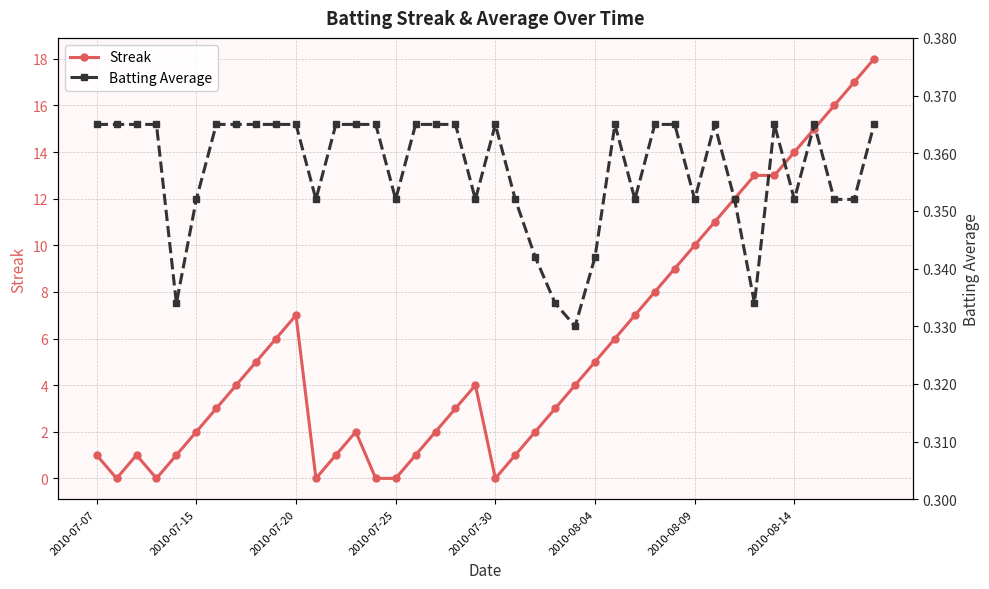

How many lines are shown in the chart?

2